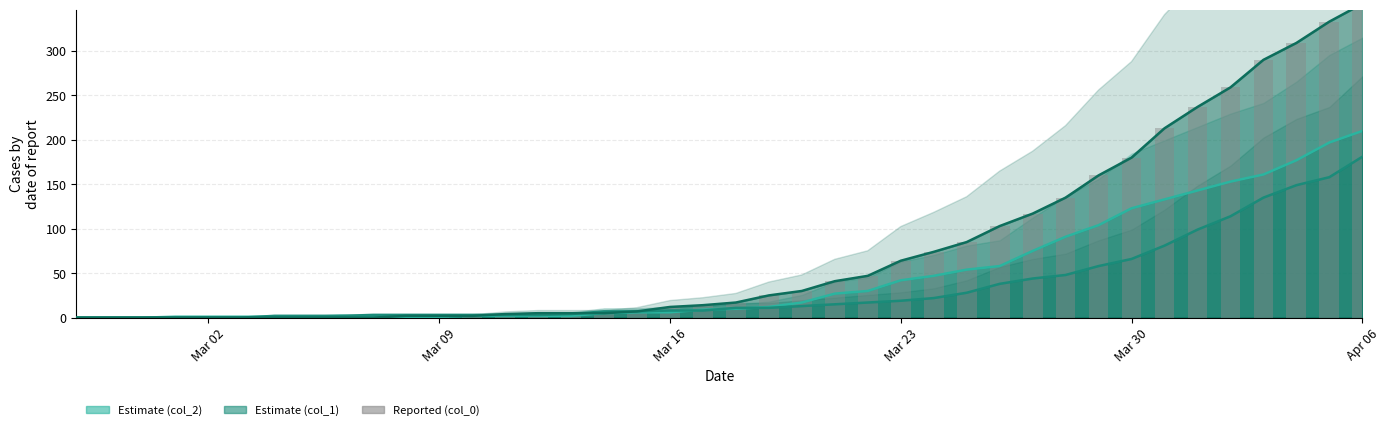

Does the chart contain any negative values?

No